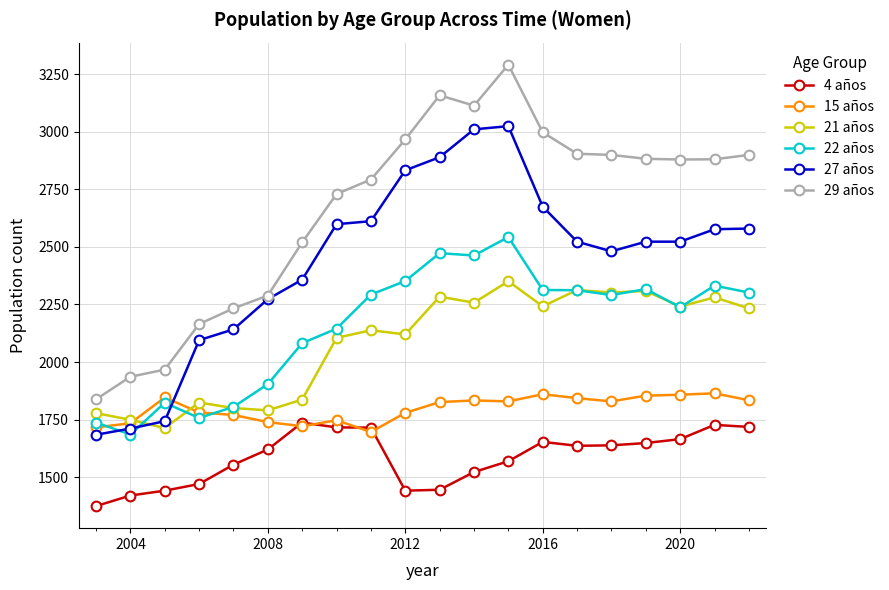

Which series has the largest range (max minus min)?

29 años